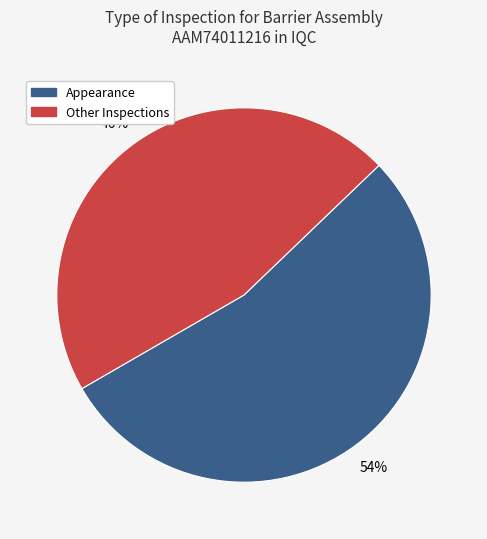

The Other Inspections slice represents 53% of the pie. True or false?

False